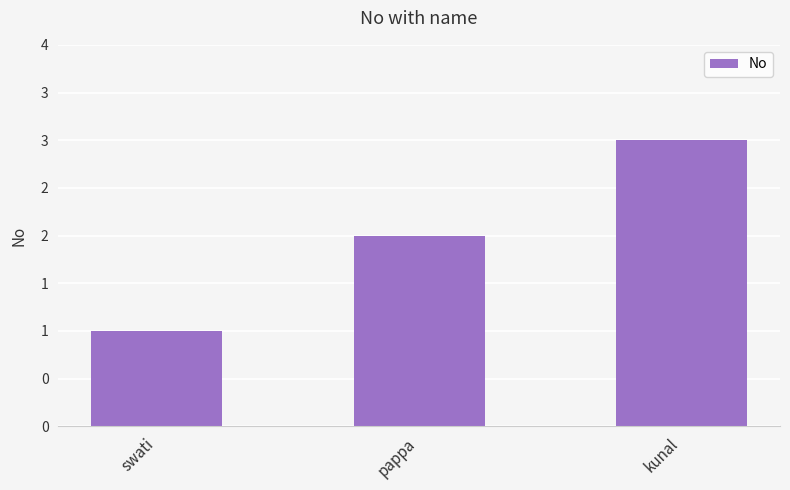

At which label is the value closest to 2?

pappa